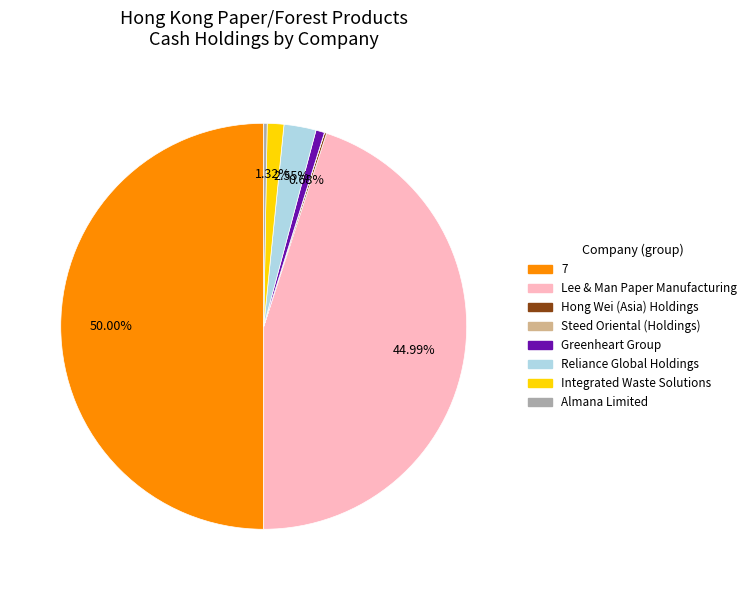

Is Integrated Waste Solutions the majority of the pie?

No